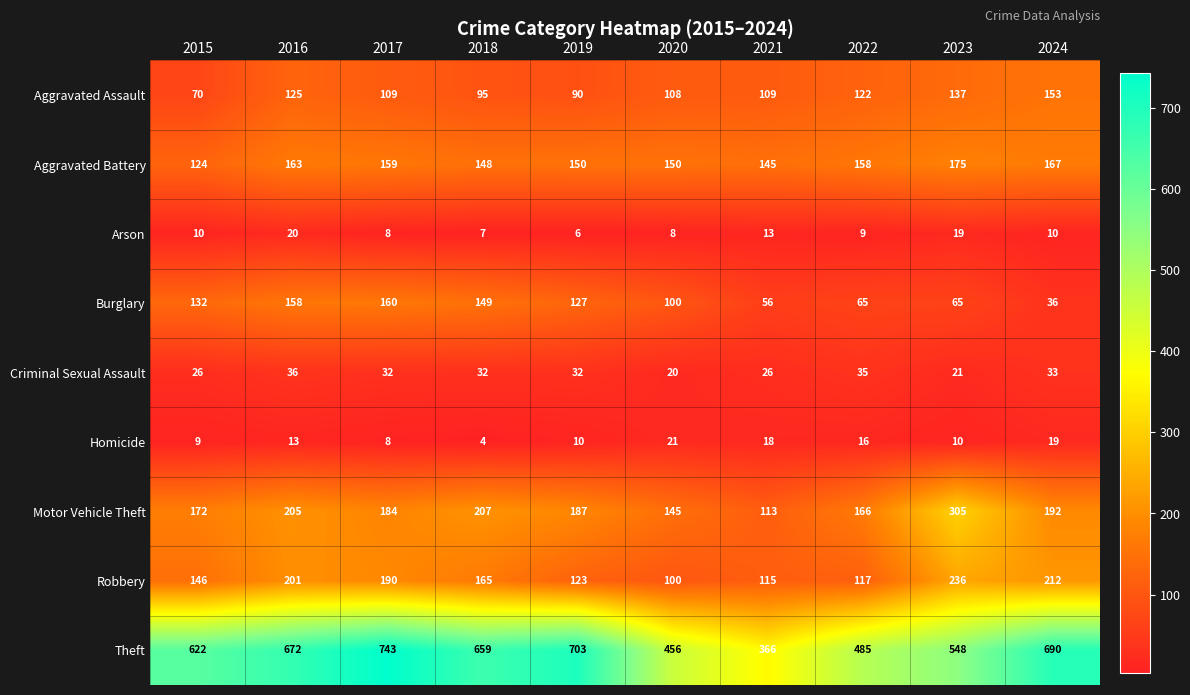

Count the number of categories in the chart.

10